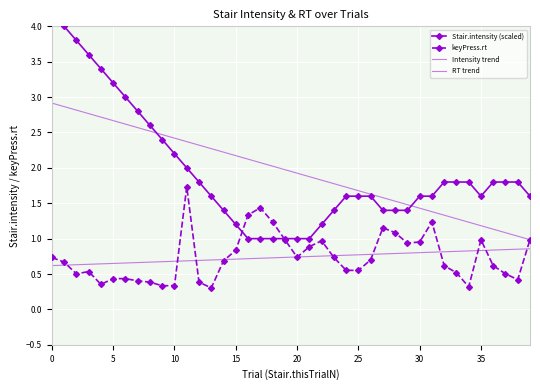

At how many categories does at least one series exceed 0?

40